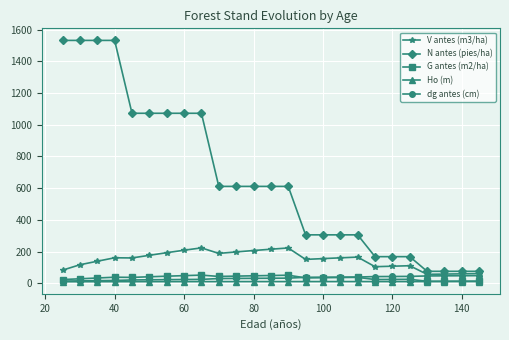

How many lines are shown in the chart?

5